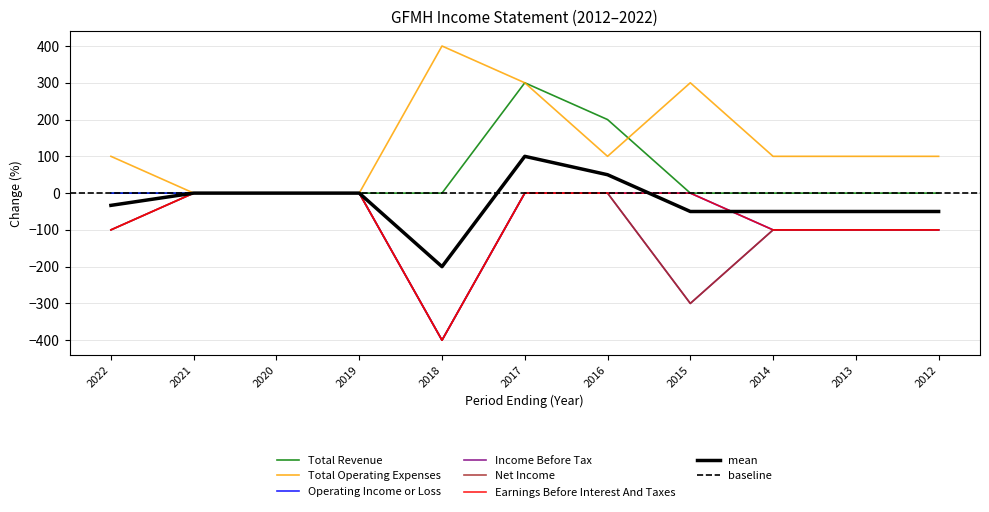

Rank the series by their maximum value, from highest to lowest.

Total Operating Expenses, Total Revenue, Operating Income or Loss, Income Before Tax, Net Income, Earnings Before Interest And Taxes